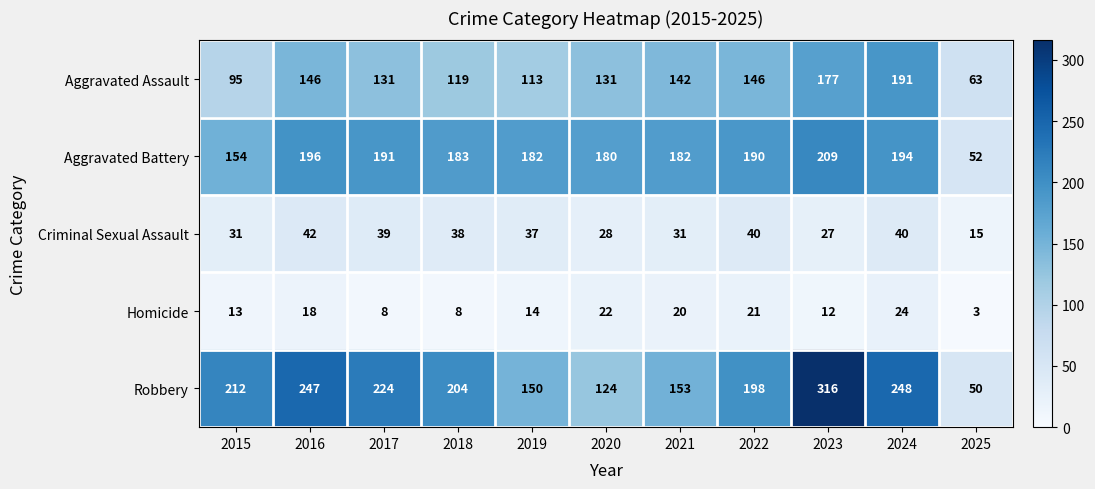

At which category is the sum across all series the highest?

2023